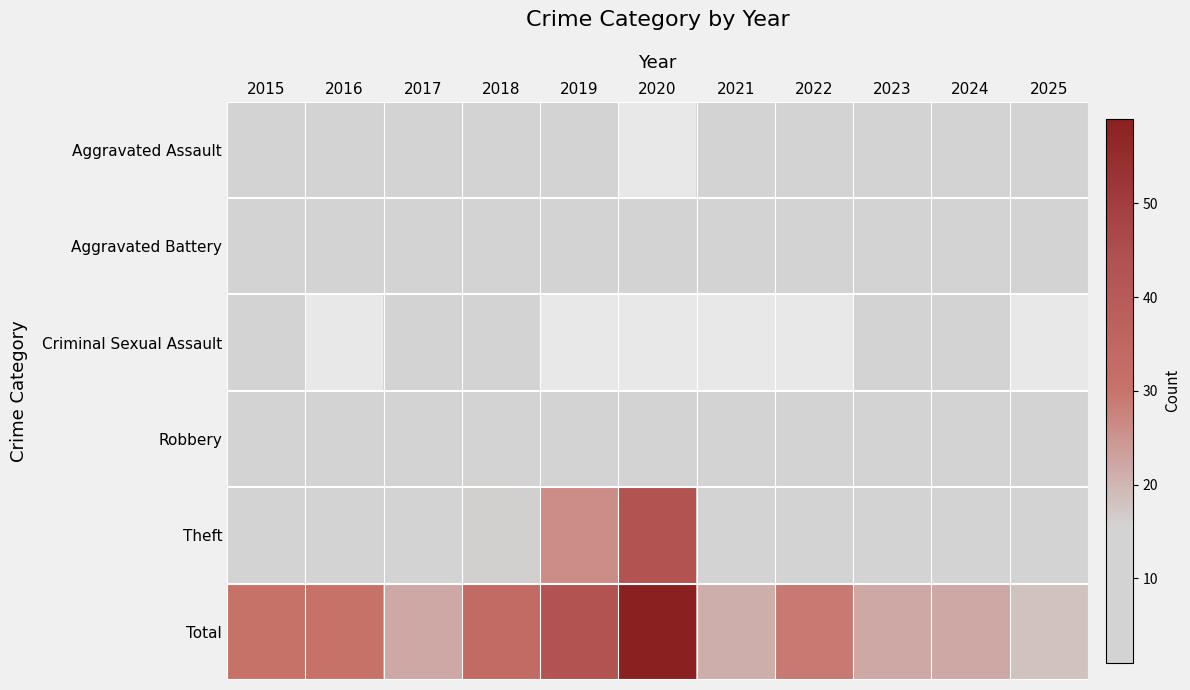

Which label corresponds to the smallest value in the chart?

2020